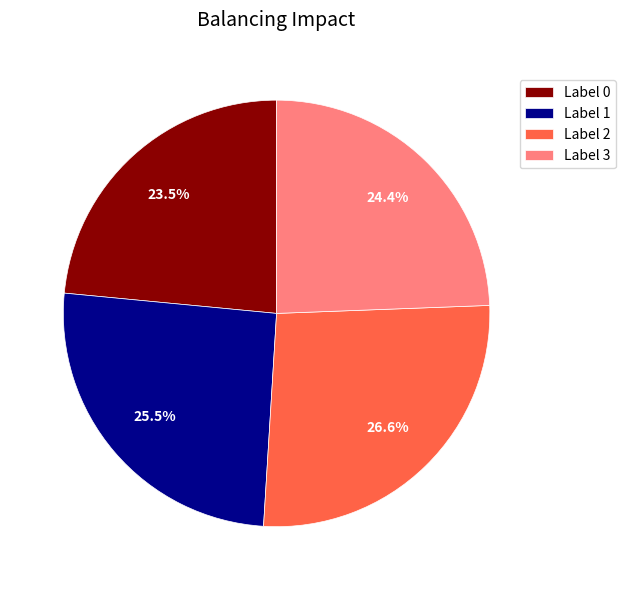

How much of the chart is everything except Label 3?

75.6%